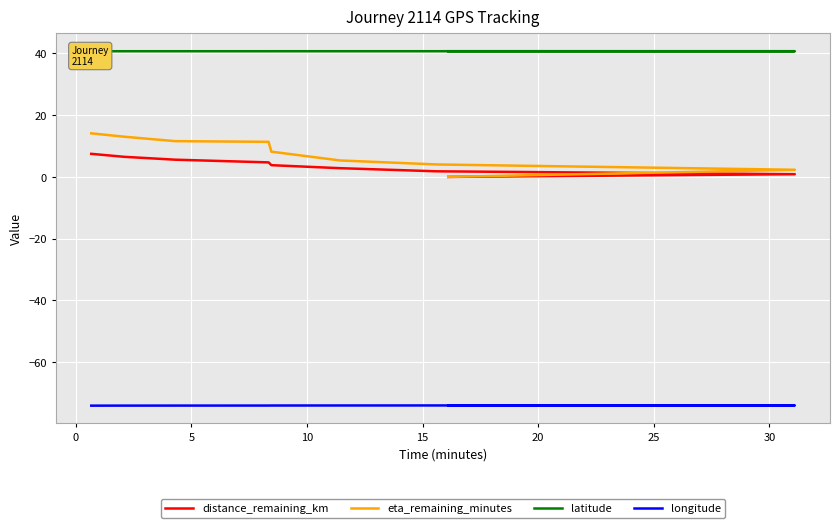

What is the average value of the distance_remaining_km series?

3.7